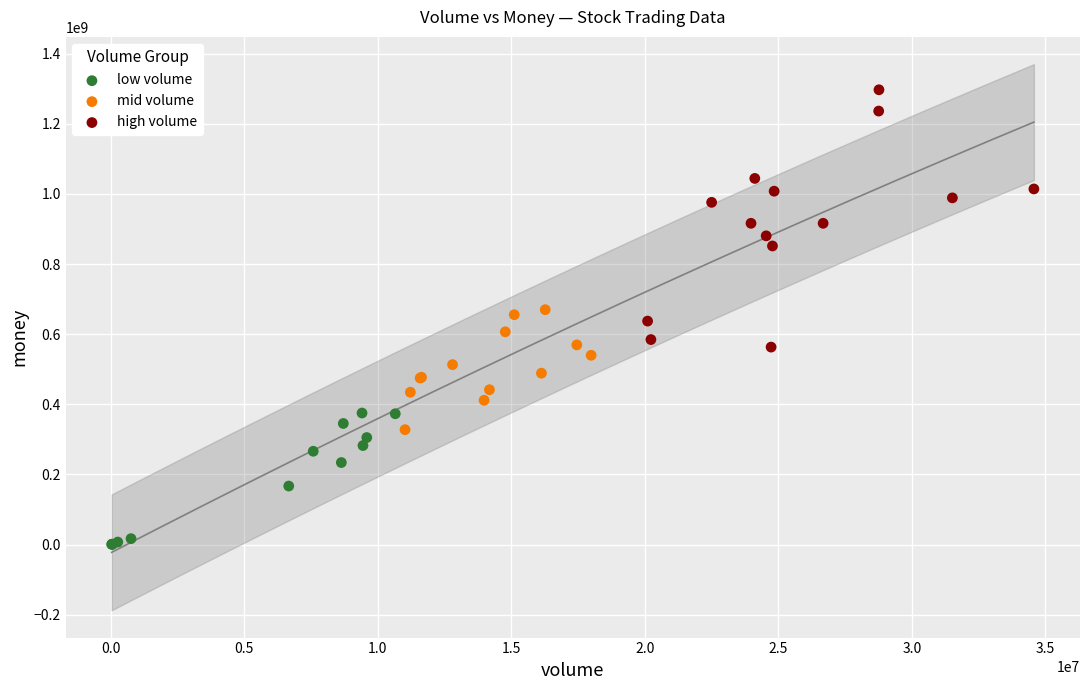

Which series reaches the minimum Y coordinate?

low volume